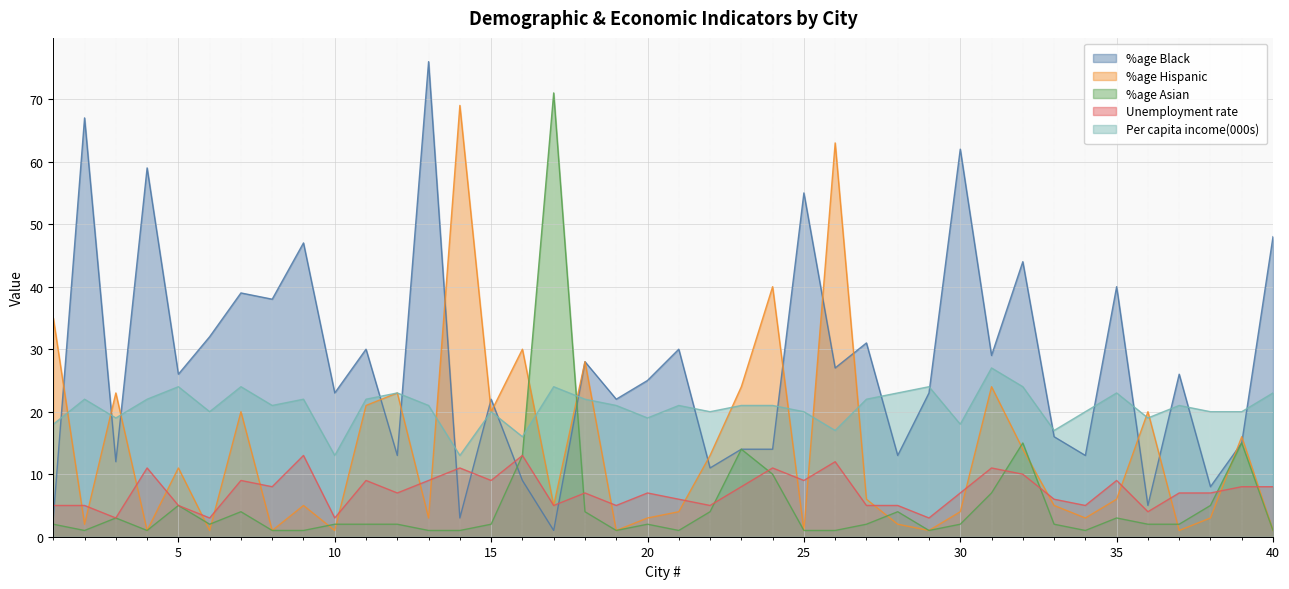

Where do Unemployment rate and %age Asian first cross each other?

Honolulu and Houston